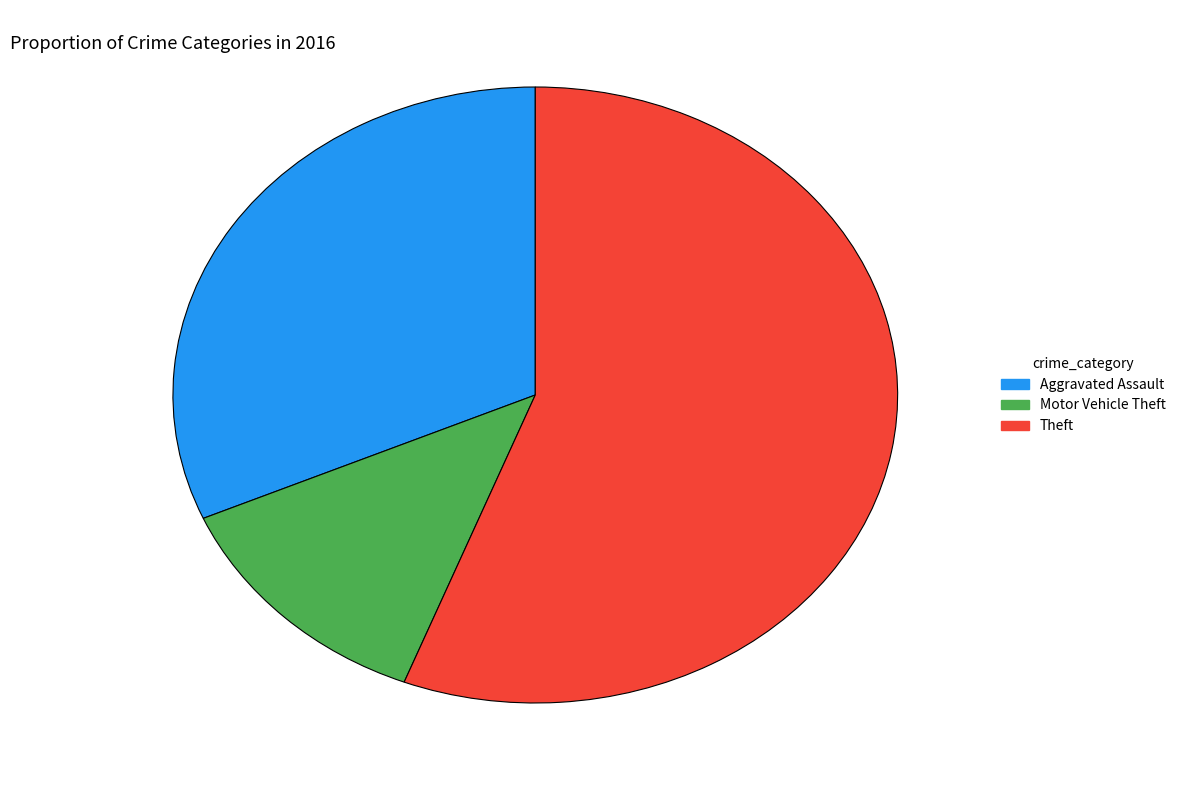

Which has a higher value, Theft or Aggravated Assault?

Theft